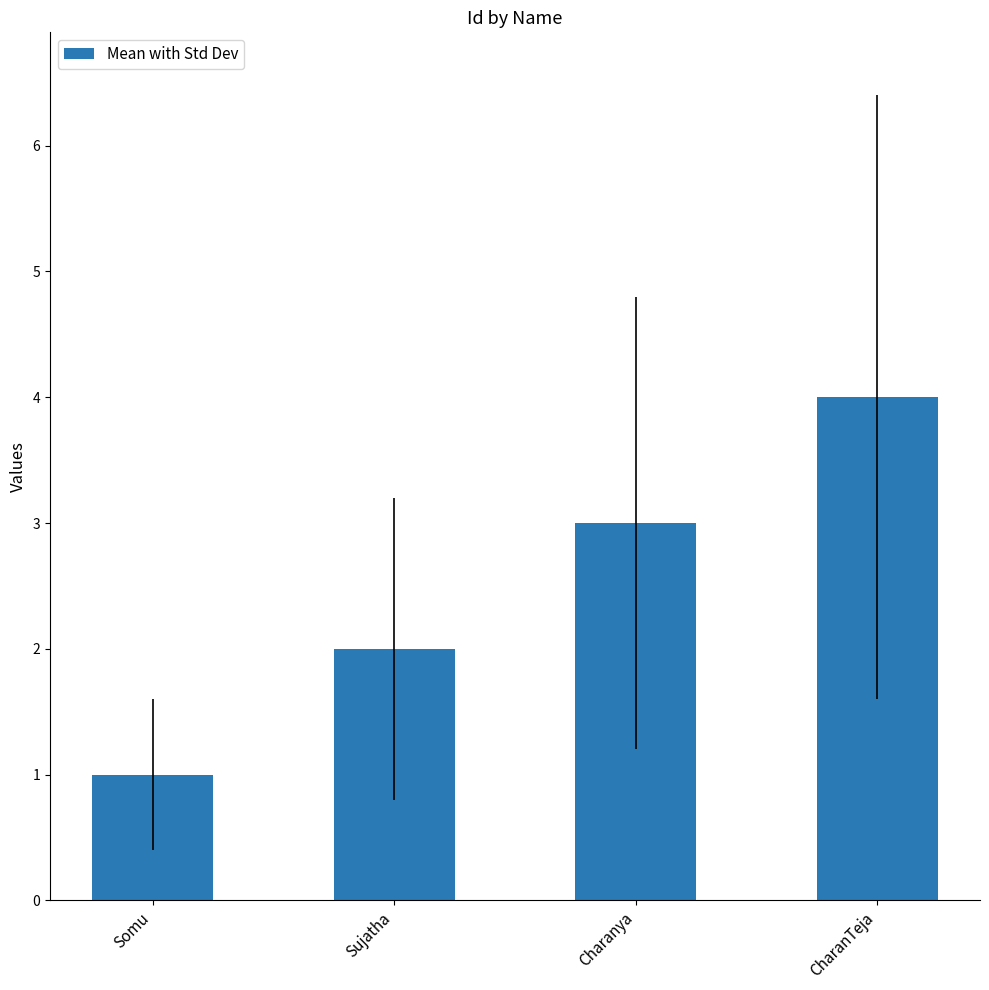

True or false: the data shows 1 at CharanTeja.

False